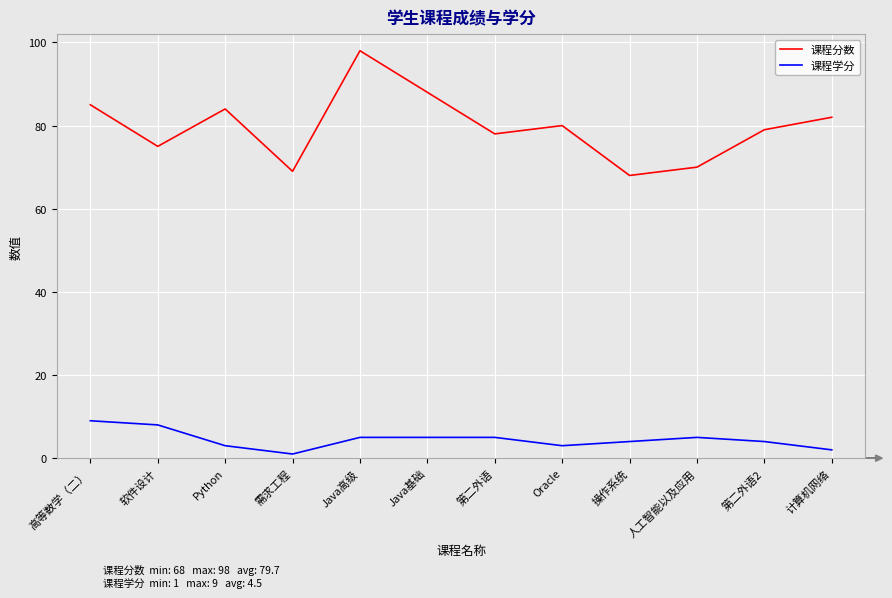

Reading left to right, extract all data points from this chart.

课程分数: 85	75	84	69	98	88	78	80	68	70	79	82
课程学分: 9	8	3	1	5	5	5	3	4	5	4	2